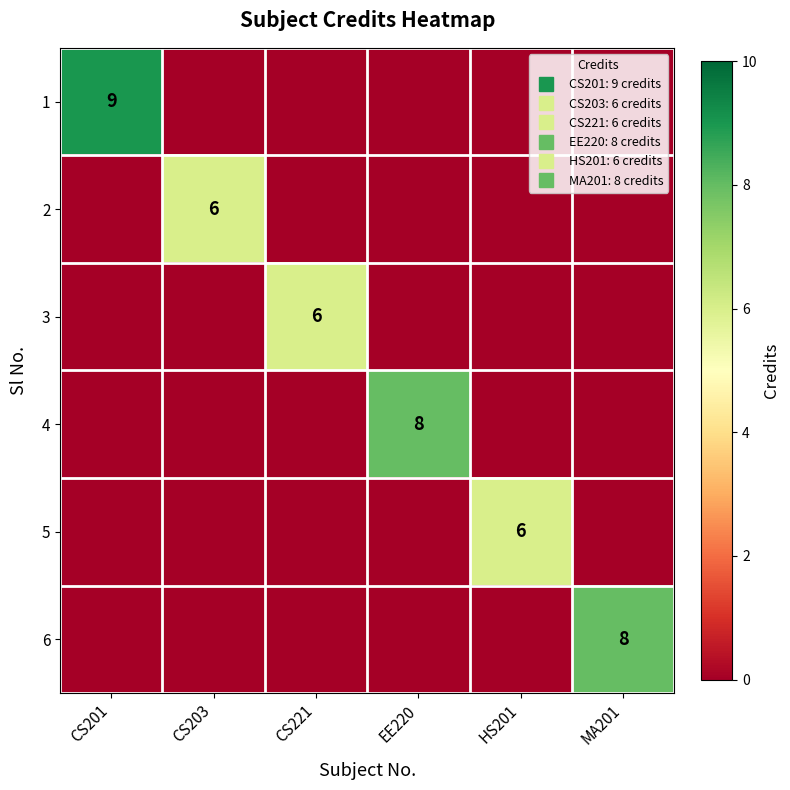

Which category has the highest value in the 3 series?

CS221